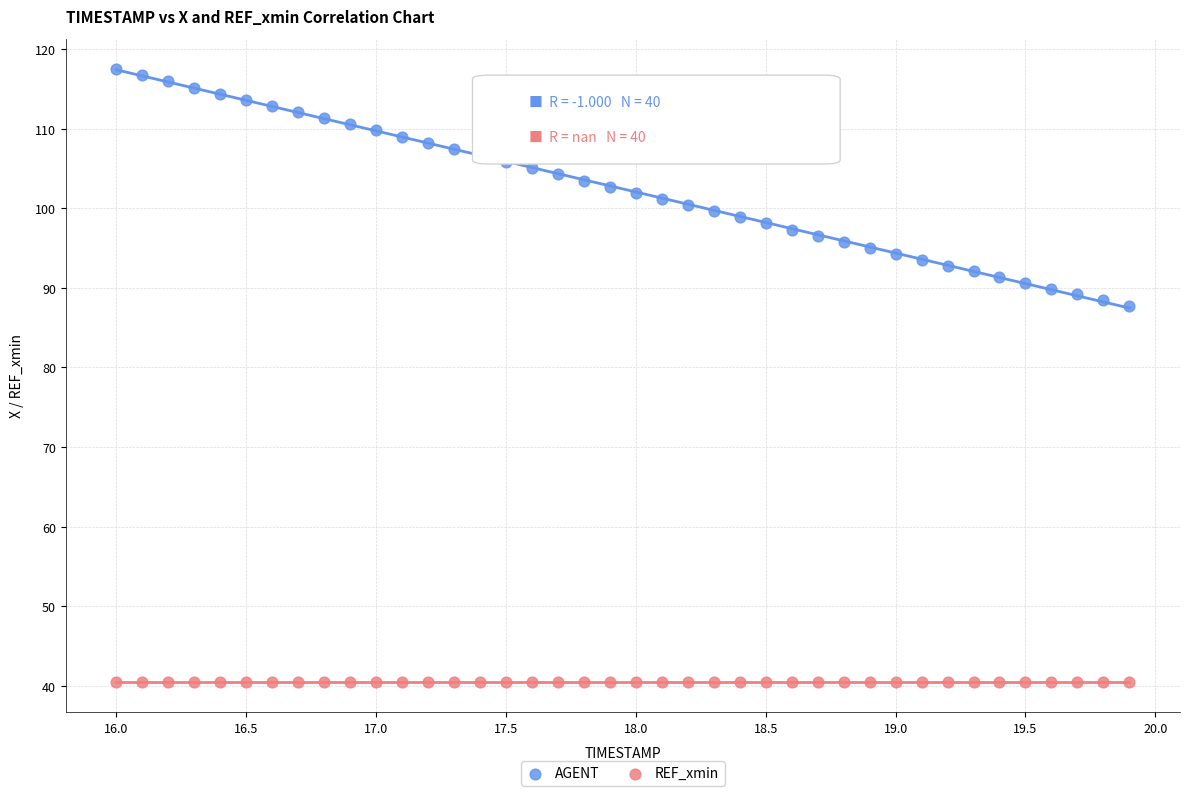

Which series reaches the minimum Y coordinate?

REF_xmin